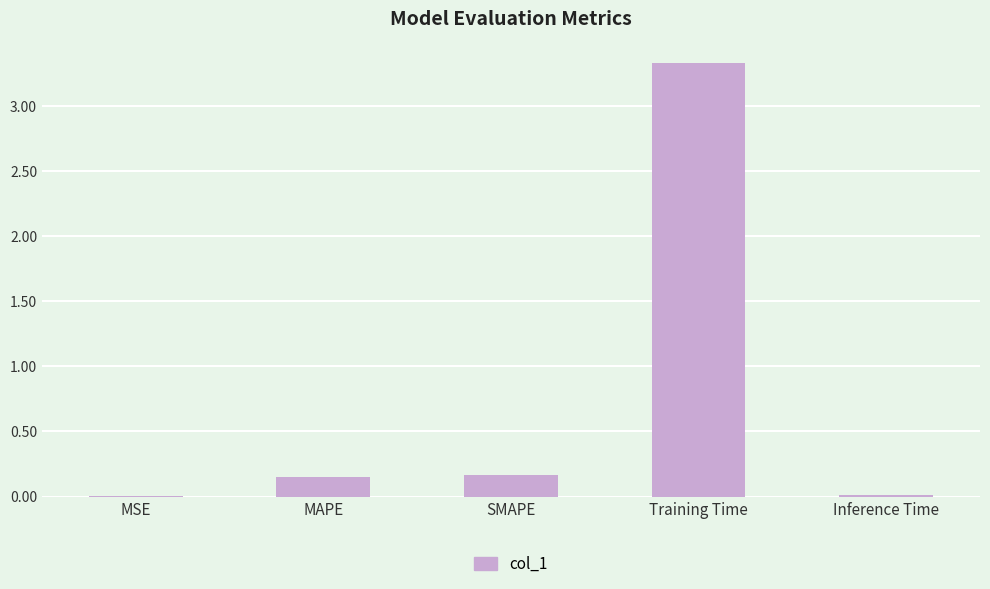

What is the greatest value displayed?

3.3